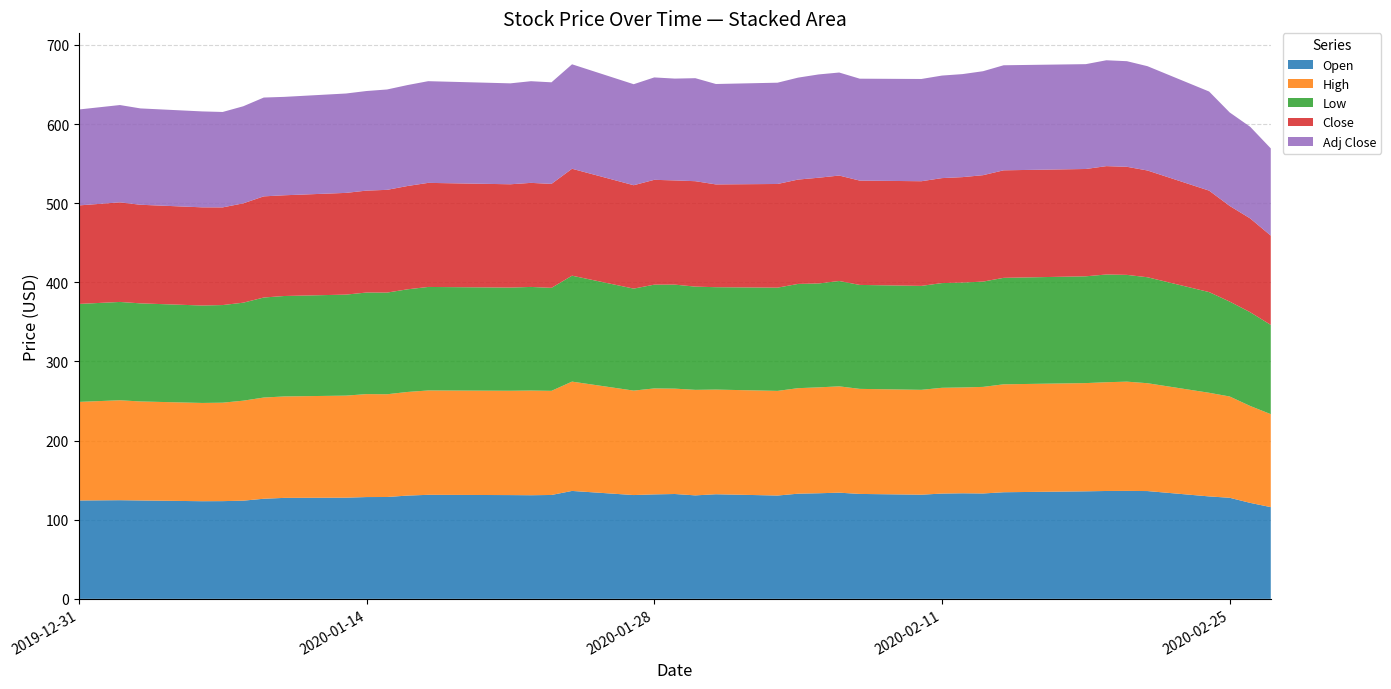

Reading left to right, list all the values displayed in this chart.

Open: 124.3	124.7	124.3	123.4	123.5	124.0	126.5	127.6	127.8	128.6	128.7	130.5	131.4	131.1	130.9	131.3	136.4	131.2	132.0	132.5	130.8	132.2	130.6	132.9	133.4	134.2	132.6	131.6	133.0	133.4	133.2	134.7	135.9	136.3	136.4	136.2	129.4	127.7	121.3	115.9
High: 124.6	126.3	125.1	124.2	124.4	126.4	127.9	128.2	128.9	130.1	129.8	130.9	131.9	131.8	132.3	131.6	138.1	132.0	133.9	133.1	133.3	132.2	132.2	133.3	133.8	134.3	132.8	132.5	133.7	133.7	134.7	136.4	136.8	137.4	138.0	136.3	131.0	128.0	122.4	117.5
Low: 123.8	124.2	123.9	123.1	123.4	123.8	126.4	126.9	127.6	128.3	128.4	129.7	130.8	130.4	130.9	130.1	133.8	128.9	131.1	131.4	130.4	129.4	130.4	131.7	131.3	133.1	131.3	131.3	132.3	132.5	133.1	134.5	134.9	136.1	134.9	133.9	127.2	119.9	118.5	112.8
Close: 124.5	125.8	124.6	124.1	123.4	125.5	127.8	127.3	128.5	128.8	129.8	130.6	131.5	130.5	131.5	131.4	135.1	130.6	132.4	131.7	133.2	129.9	131.0	131.8	133.6	133.2	131.8	132.2	132.6	133.2	134.5	135.9	135.6	136.9	136.6	134.9	128.2	120.9	118.5	112.8
Adj Close: 121.2	123.0	121.7	121.2	120.6	122.6	124.9	124.3	125.6	125.8	126.8	127.5	128.5	127.5	128.5	128.3	132.0	127.6	129.4	128.6	130.2	126.9	128.0	128.8	130.5	130.2	128.8	129.2	129.6	130.2	131.4	132.7	132.5	133.8	133.4	131.8	125.2	118.1	115.8	110.2